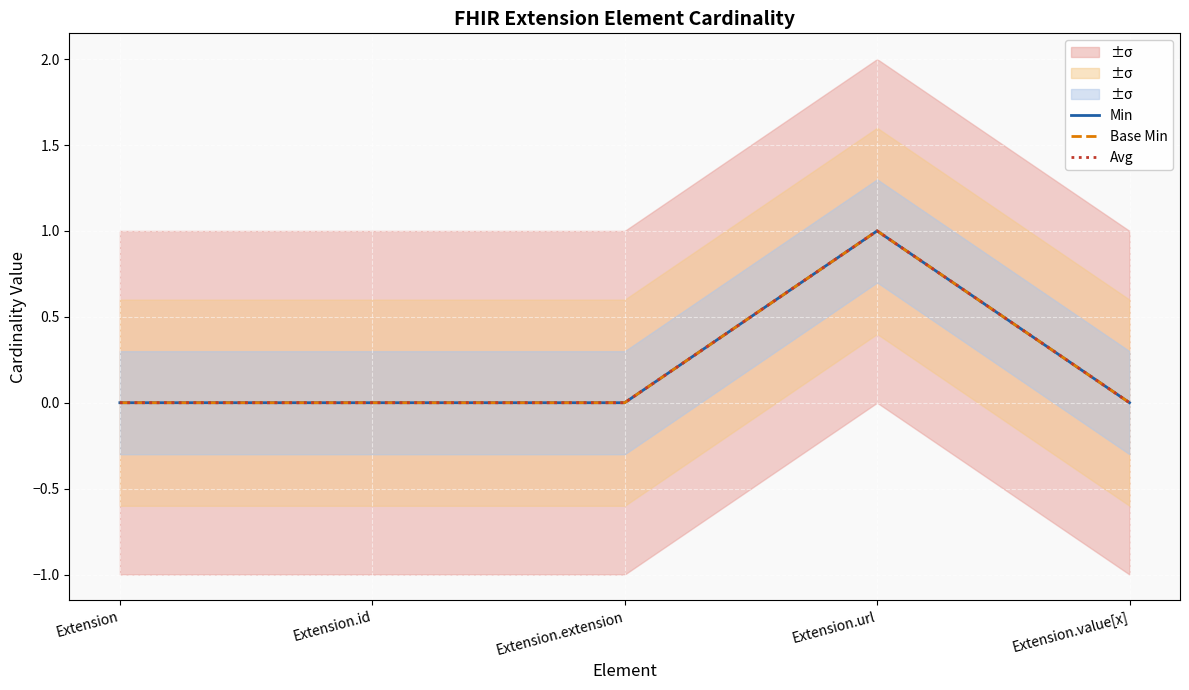

At Extension.extension, list the series in order from smallest to largest.

Min, Base Min, Avg